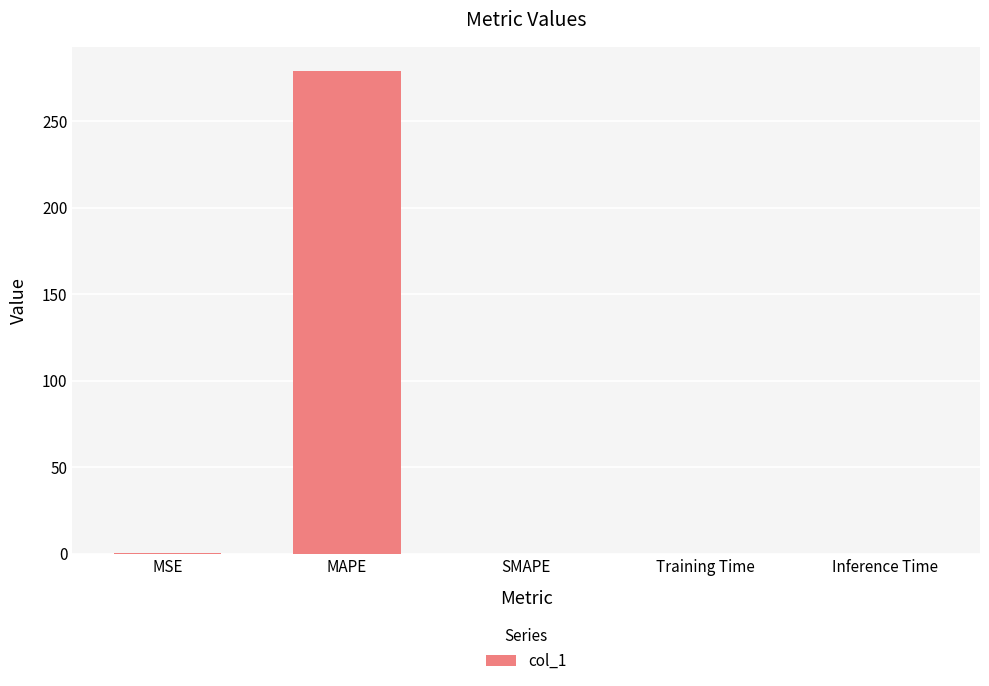

What is the greatest value displayed?

279.0